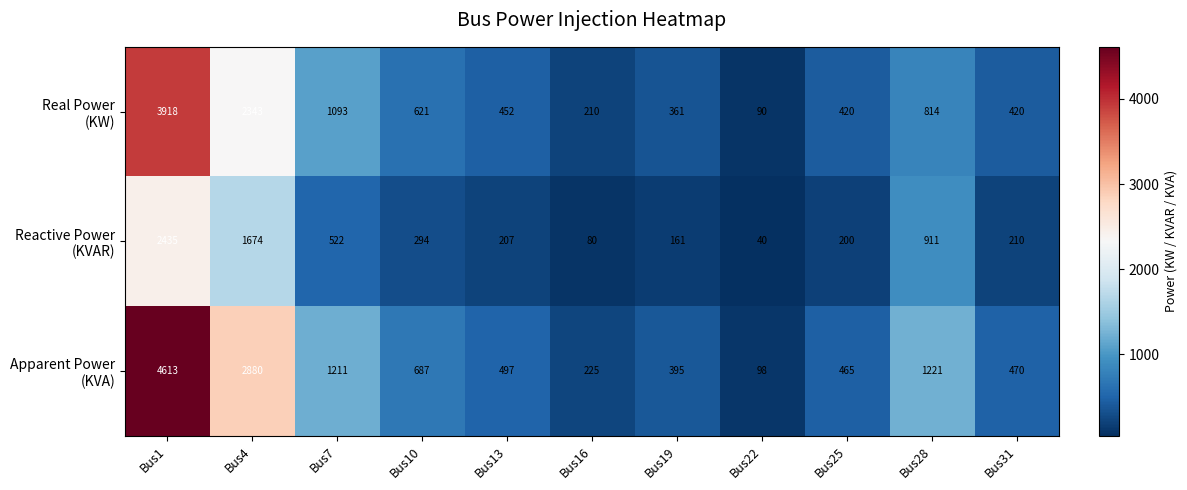

What is the minimum value shown in the chart?

40